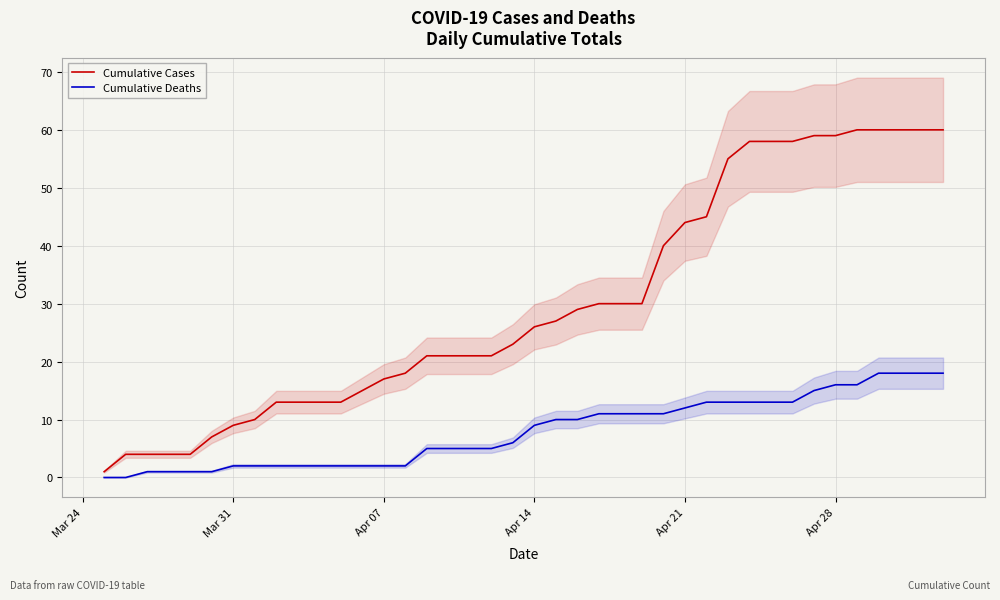

True or false: Cumulative Deaths and Cumulative Cases intersect in this chart.

False